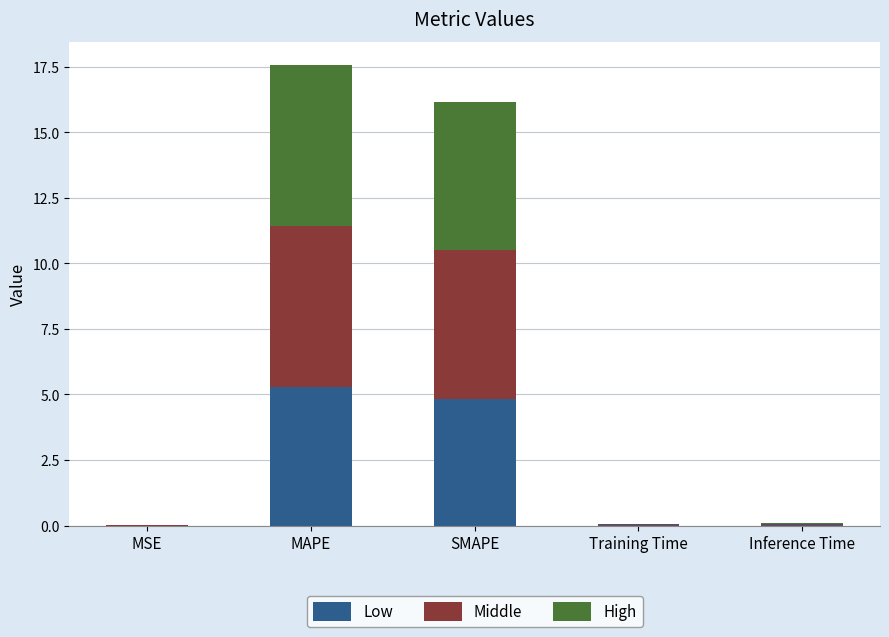

The value of Low at MAPE is 7.8. True or false?

False